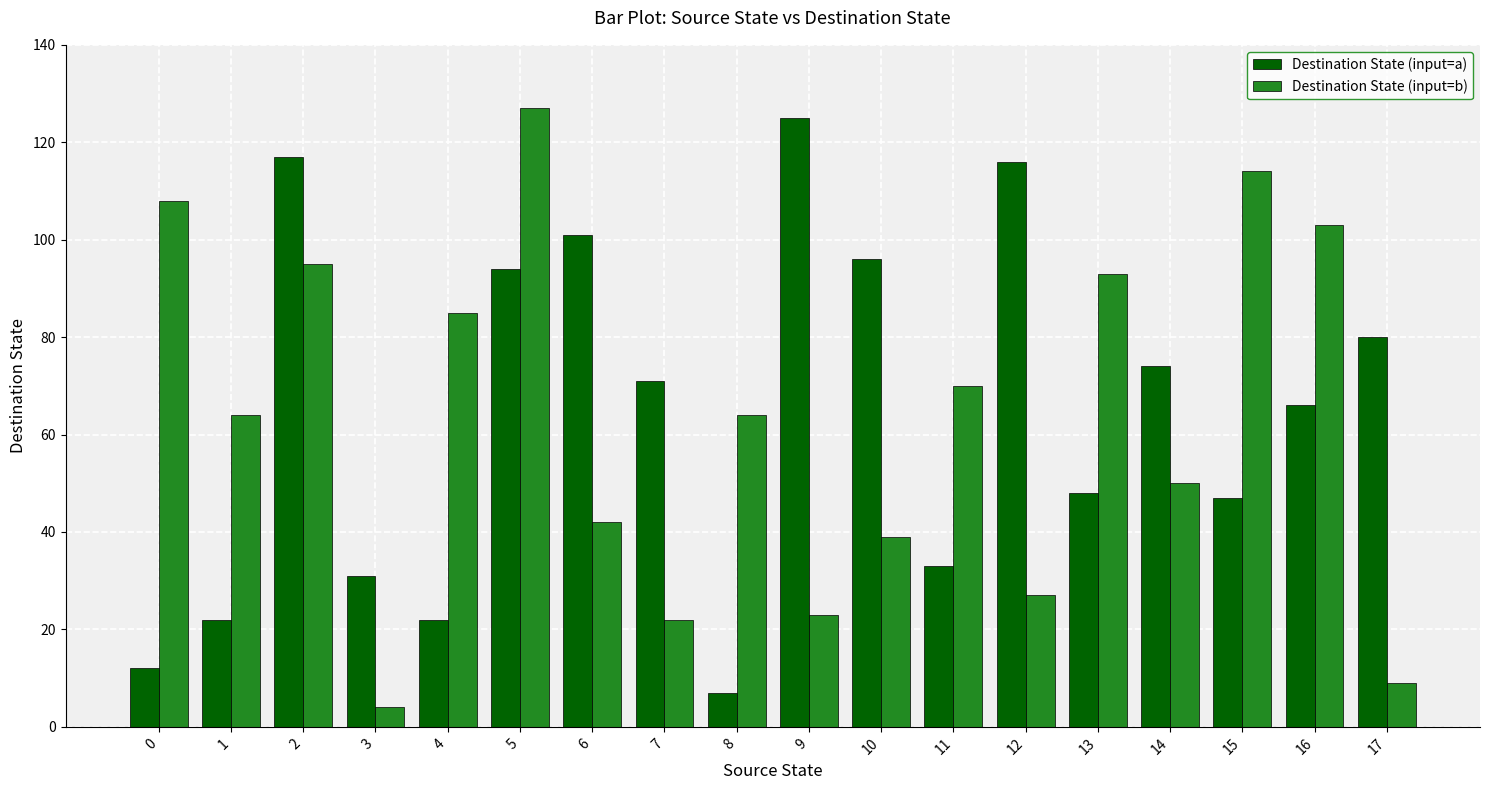

At how many categories does at least one series exceed 24?

18